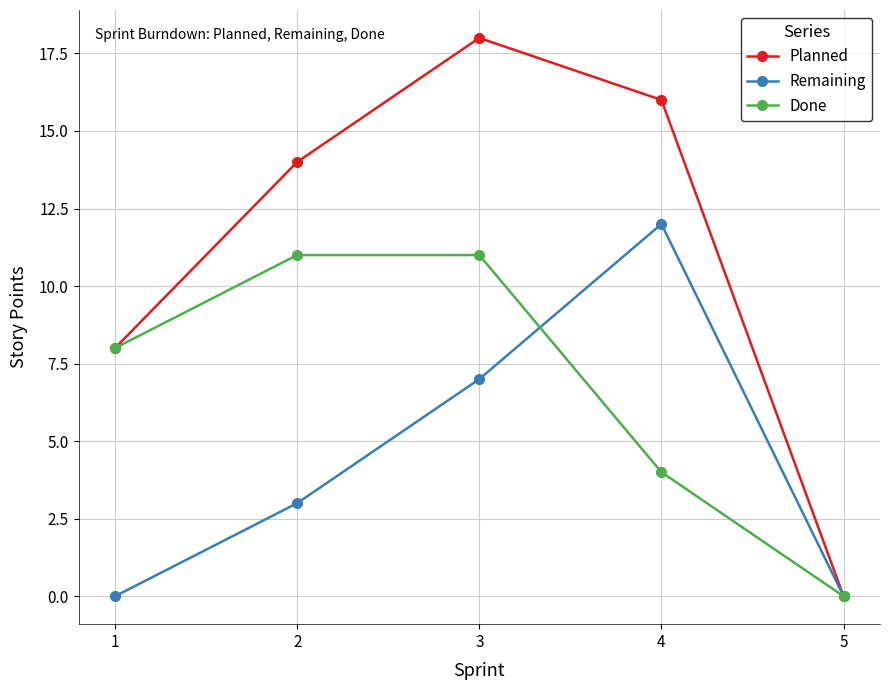

Which series changed the most between 3 and 5?

Planned